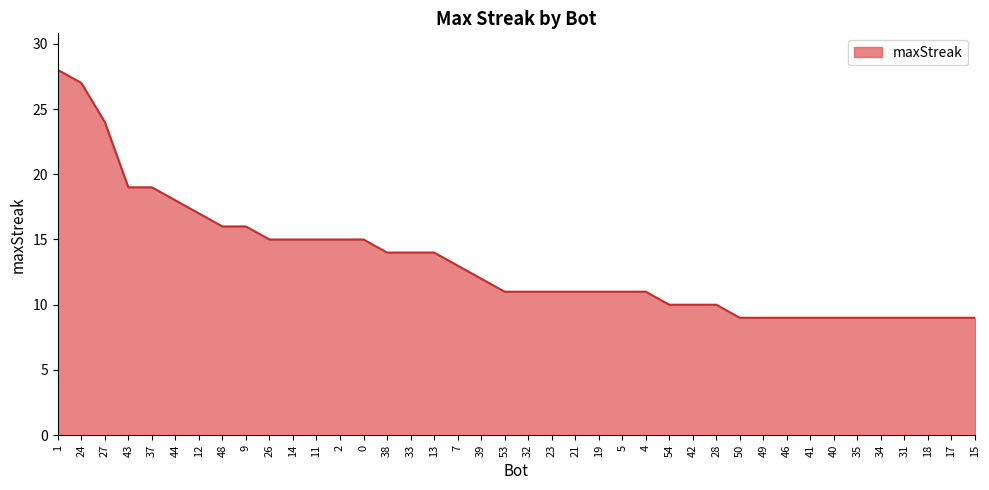

Count the number of categories in the chart.

40